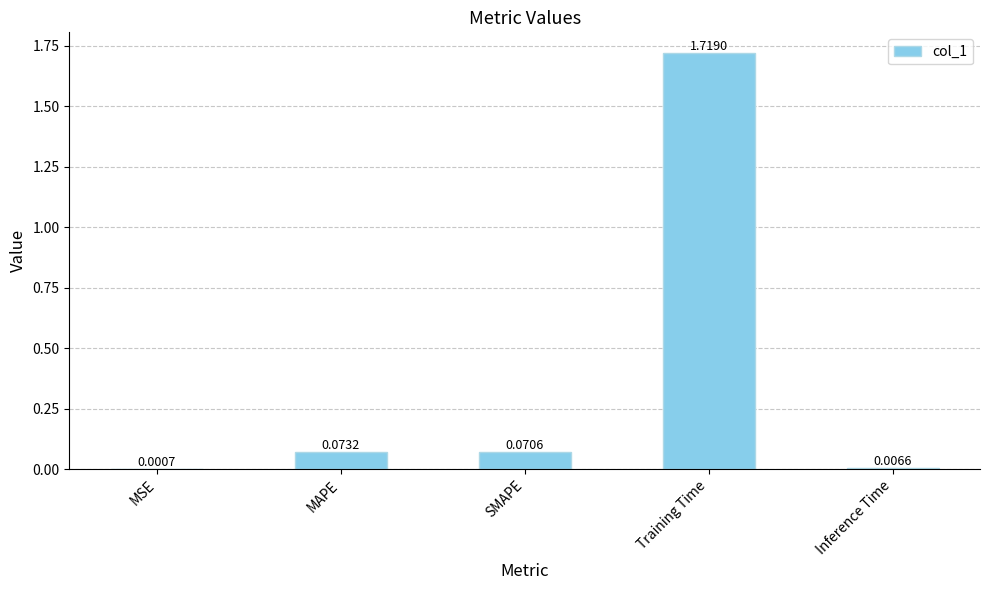

What is the sum of all values?

1.9